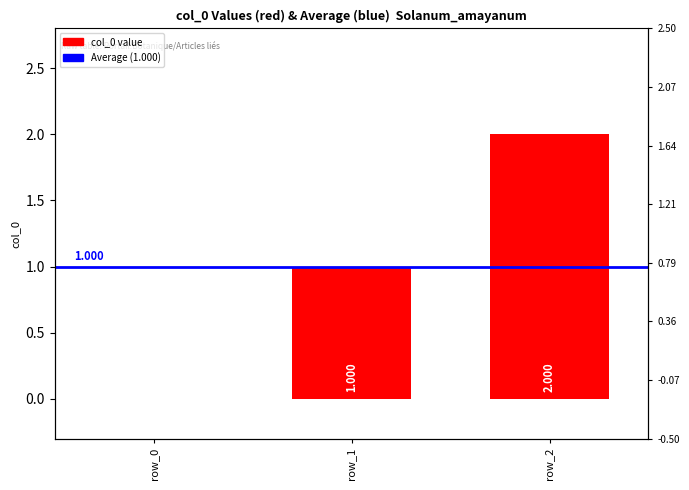

The value at Solanum amayanum (article) is -1. True or false?

False